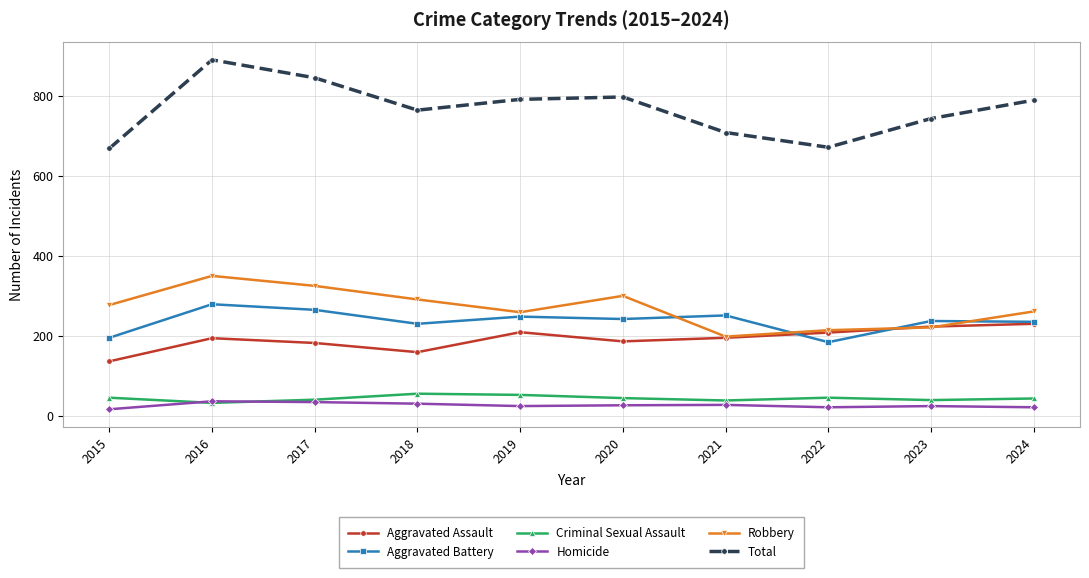

Which category has the highest value across all series?

2016